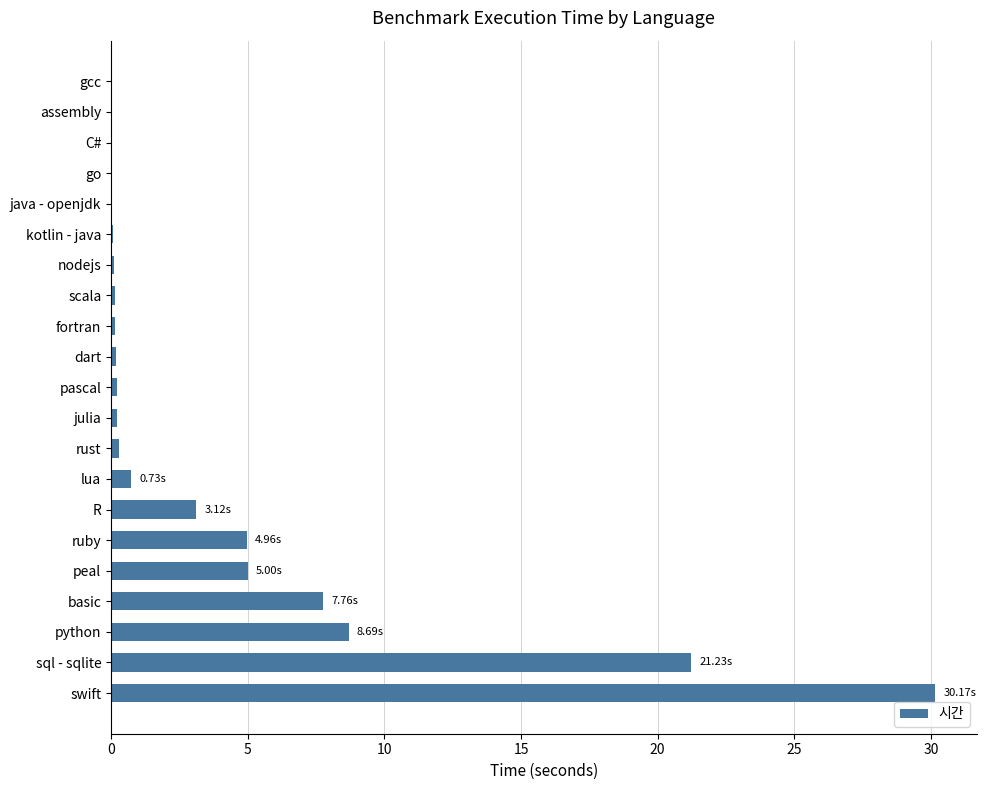

What is the average value?

4.0